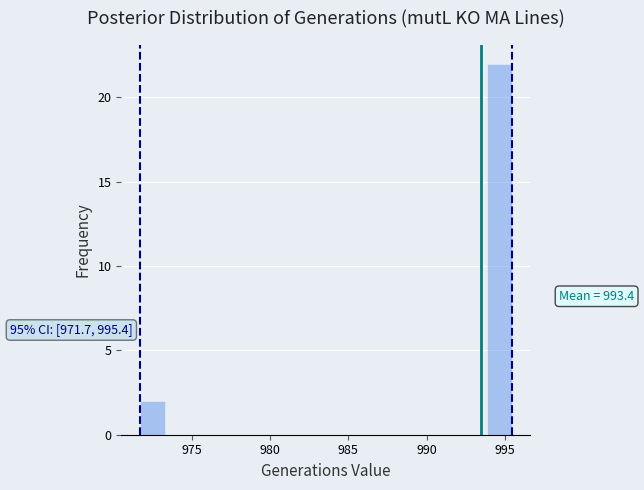

Read against the x-axis, roughly where is the centre of the tallest bar?

994.5